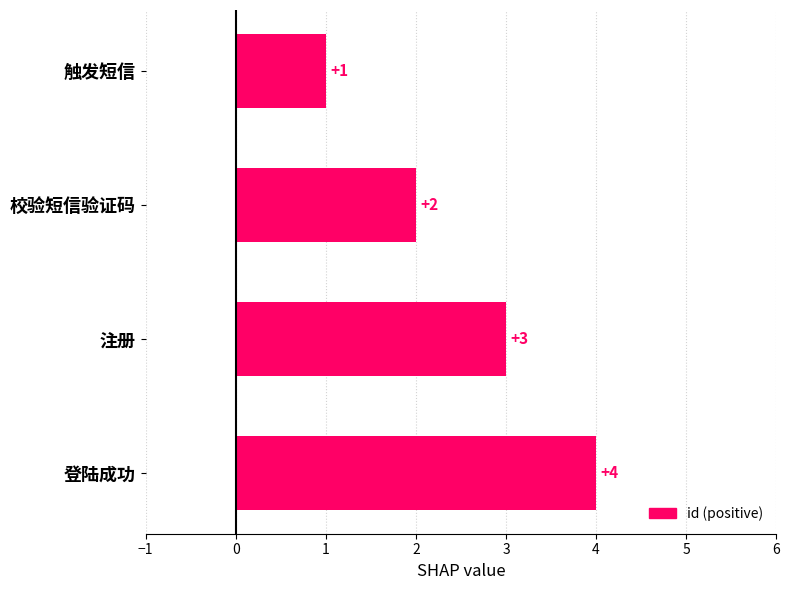

What is the label of the 4th bar from the top?

登陆成功